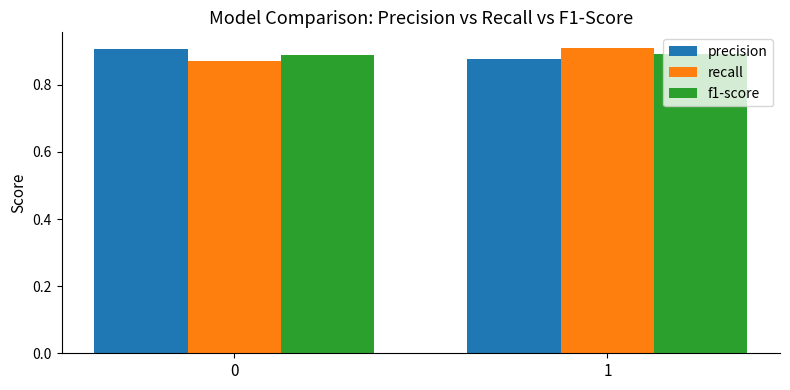

What is the sum of all precision values?

1.8